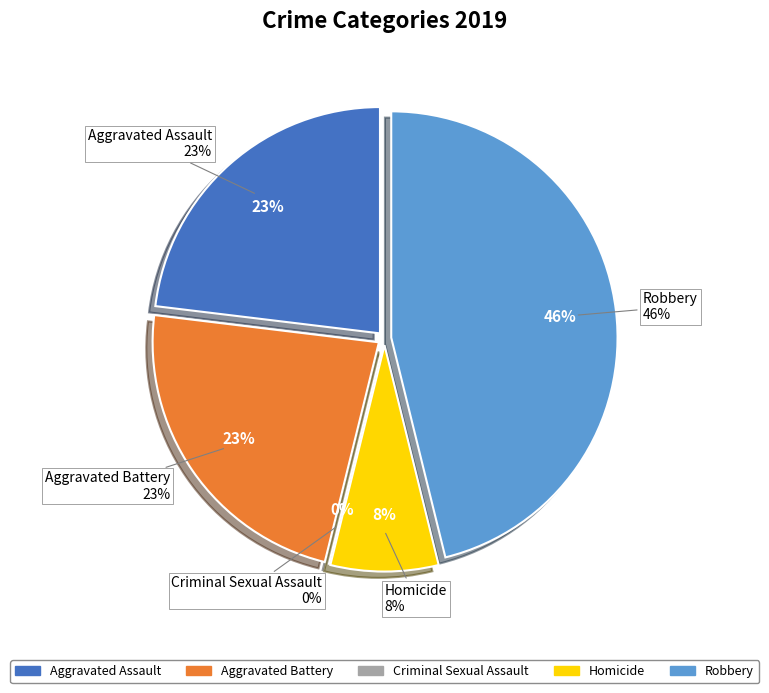

How many slices are in this pie chart?

5